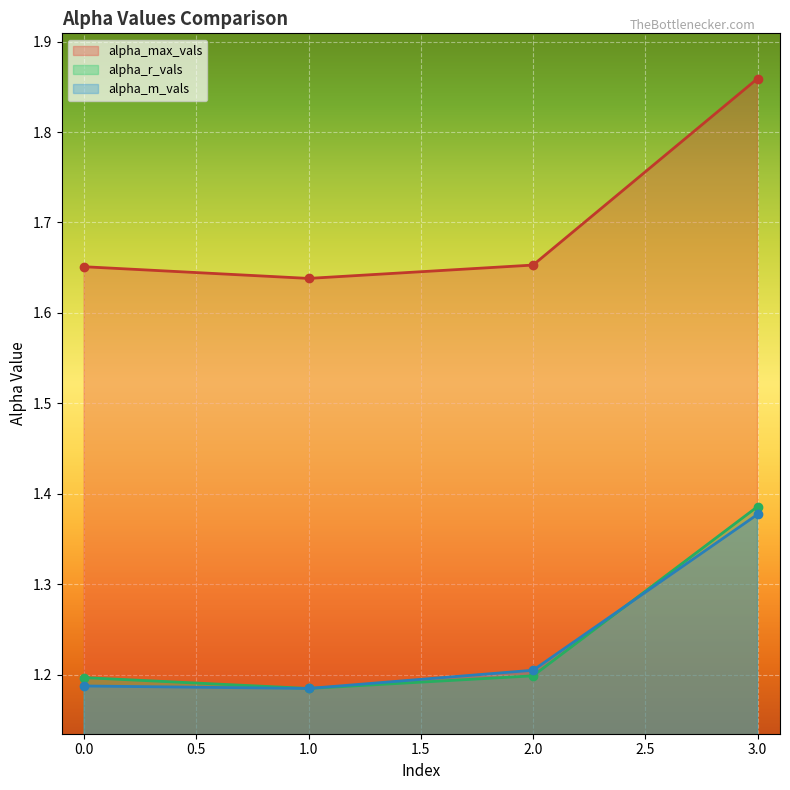

What is the total value across all series at 3?

4.6